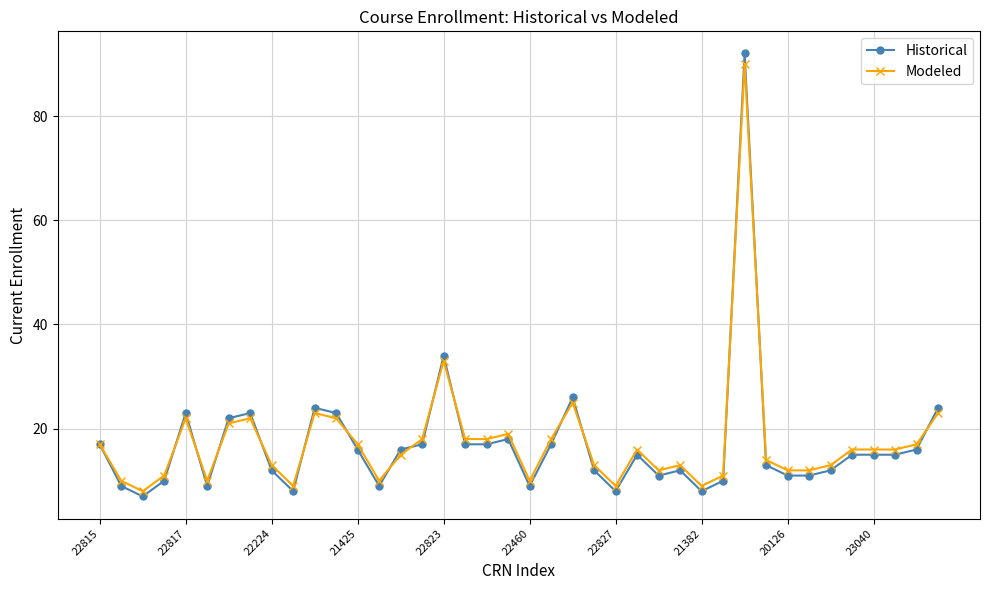

What is the lowest value of the Historical series?

7